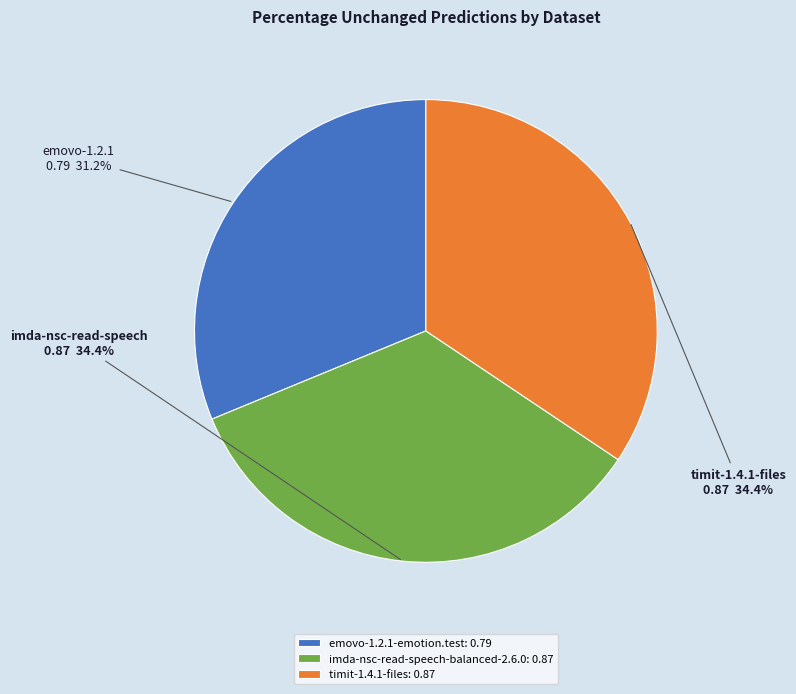

To the nearest percent, what portion does imda-nsc-read-speech-balanced-2.6.0 represent?

34%